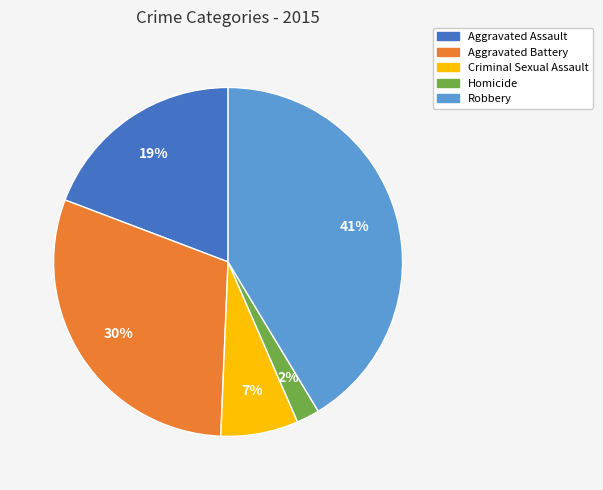

Is the sum of Homicide and Aggravated Battery greater than half?

No